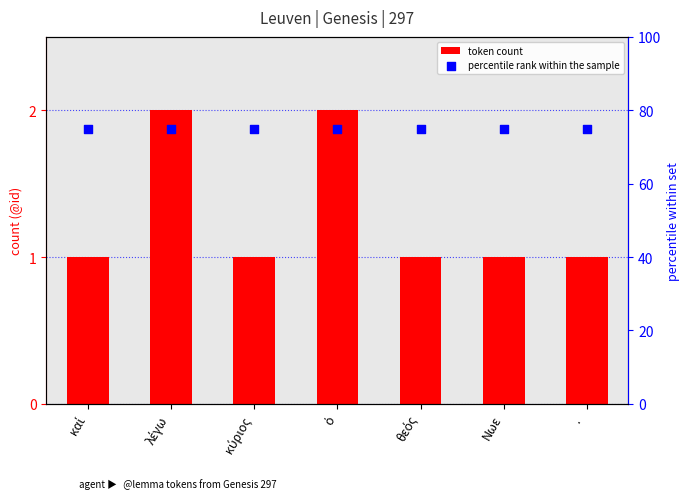

At which category is the sum across all series the highest?

λέγω